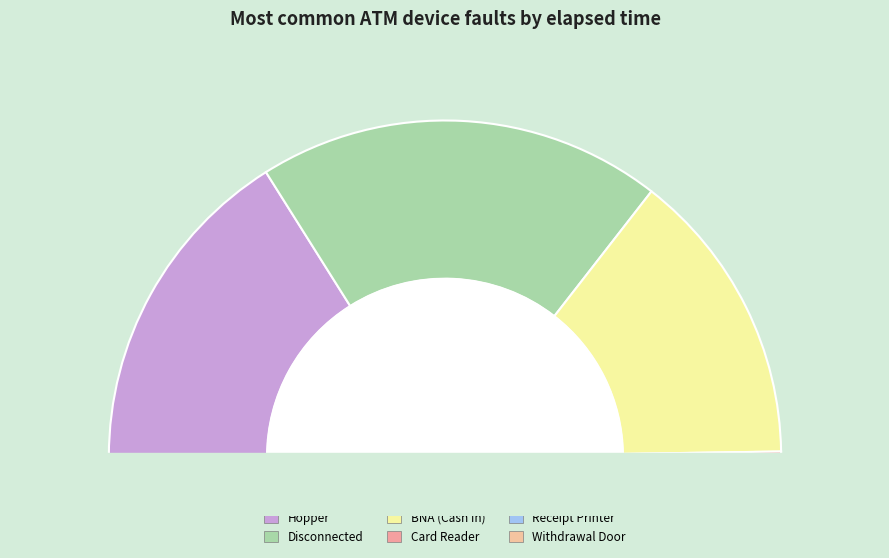

Is there a majority slice in this chart?

No